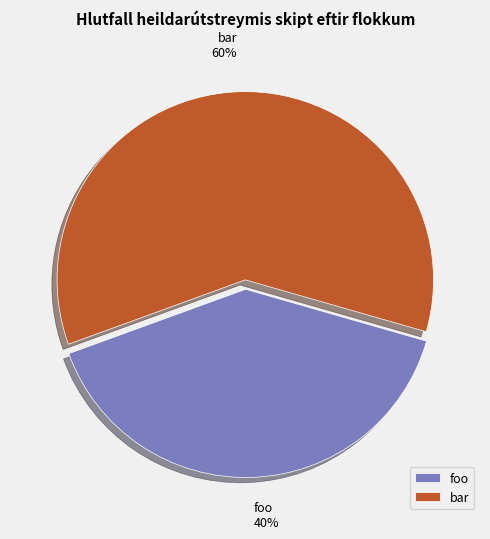

Rank the categories by value from highest to lowest.

bar, foo